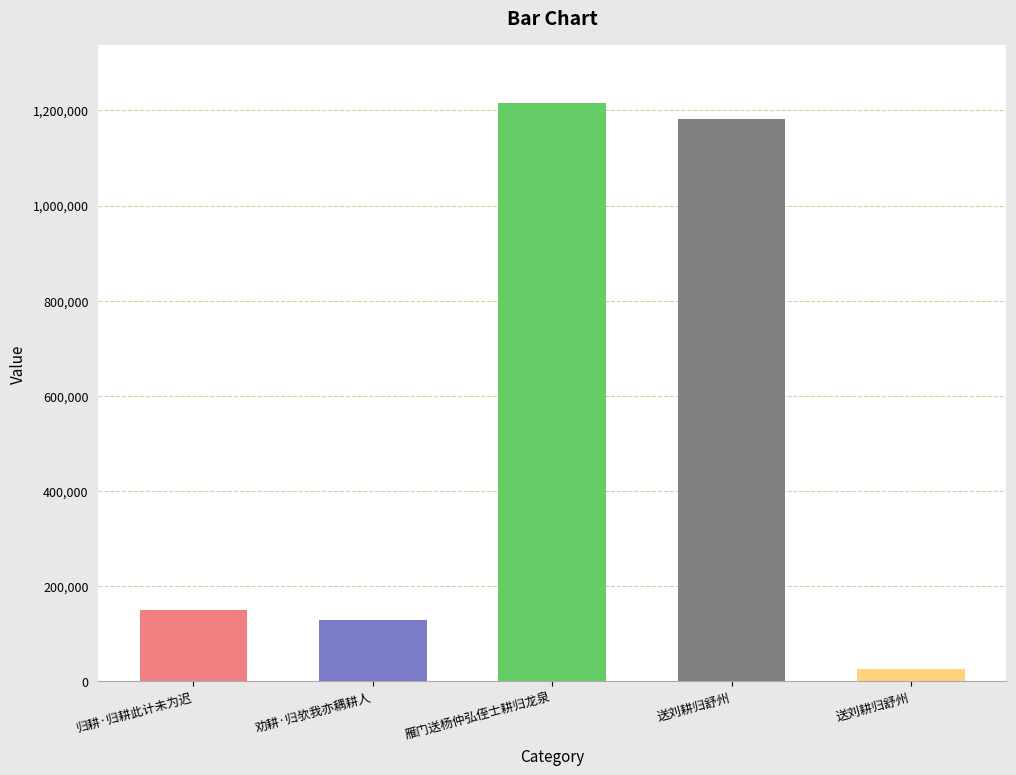

How many categories are shown in the chart?

5